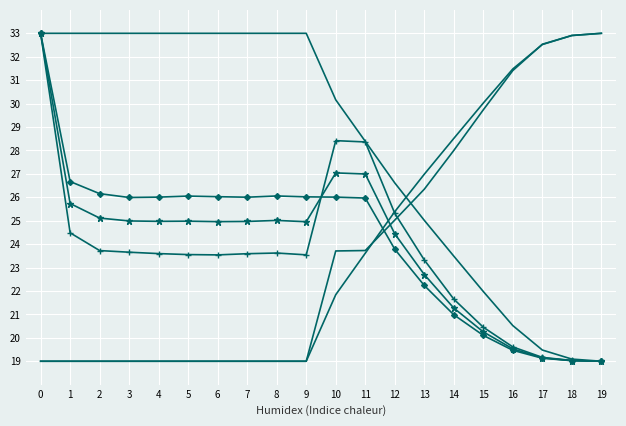

How many categories are shown in the chart?

20